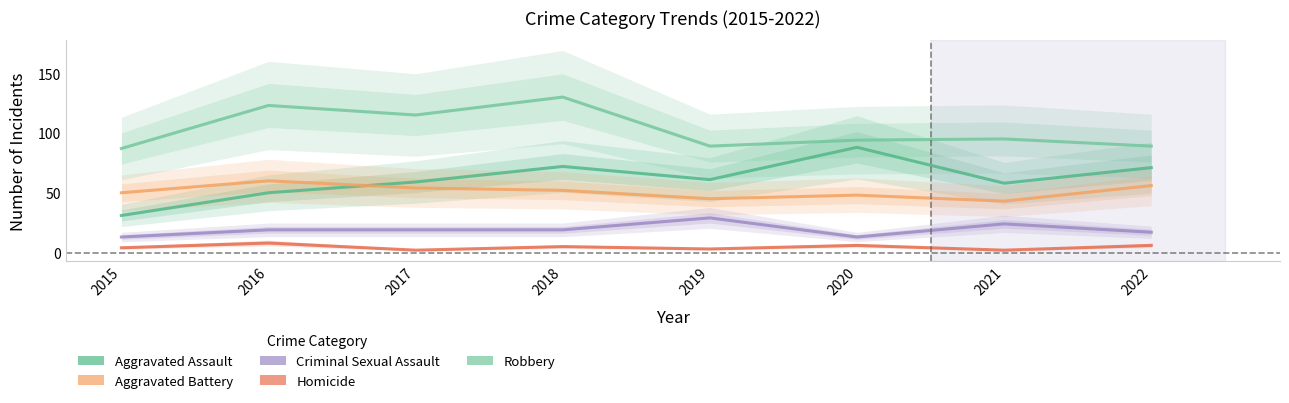

Reading left to right, list all the values displayed in this chart.

Aggravated Assault: 31	50	59	72	61	88	58	71
Aggravated Battery: 50	60	54	52	45	48	43	56
Criminal Sexual Assault: 13	19	19	19	29	13	24	17
Homicide: 4	8	2	5	3	6	2	6
Robbery: 87	123	115	130	89	94	95	89